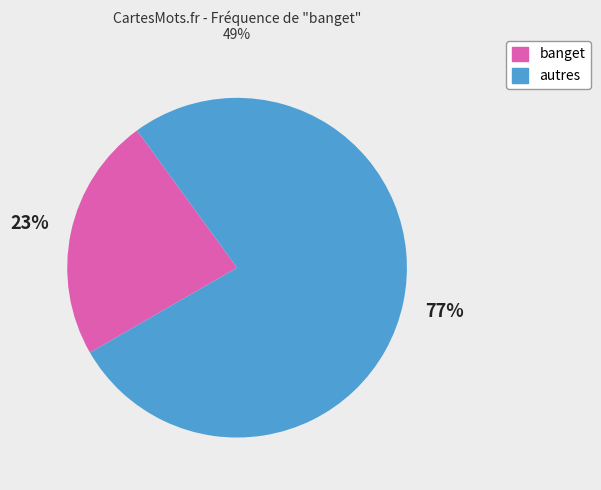

Does any single category account for the majority?

Yes